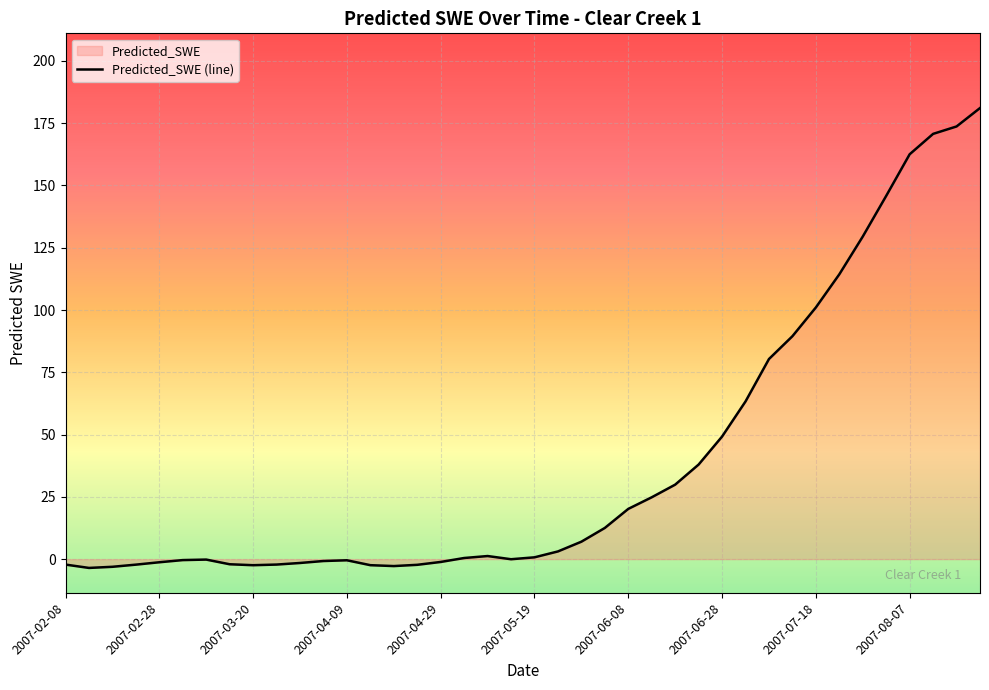

True or false: the data shows -0.3 at 2007-06-08.

False